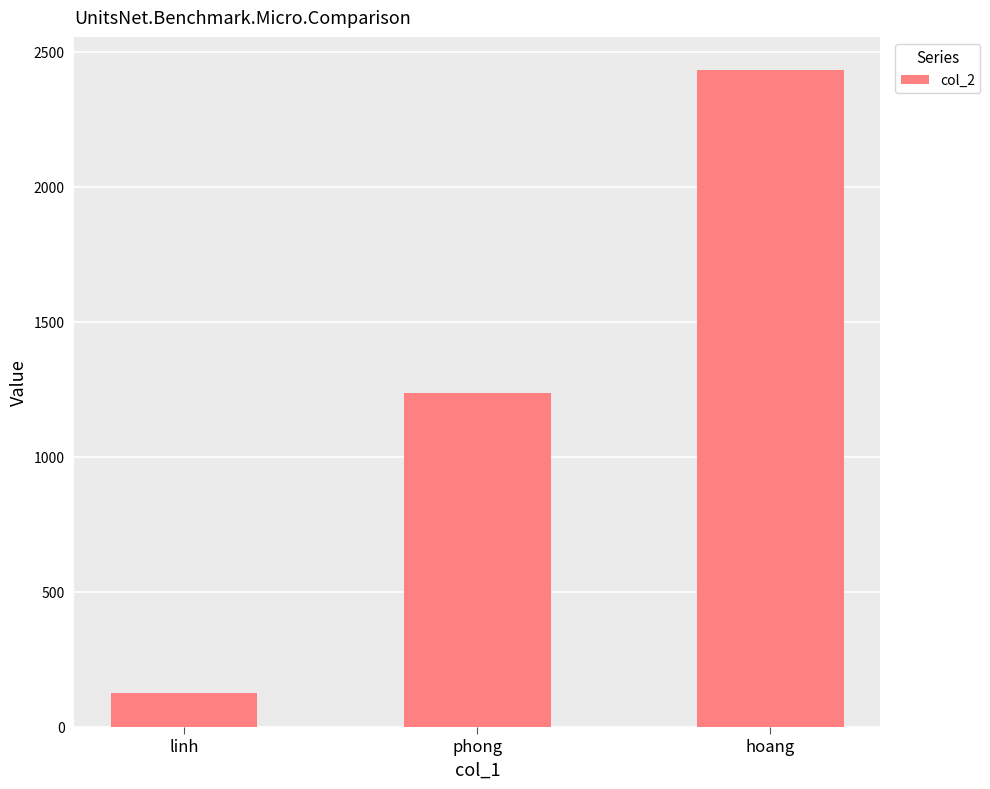

What is the smallest value displayed?

123